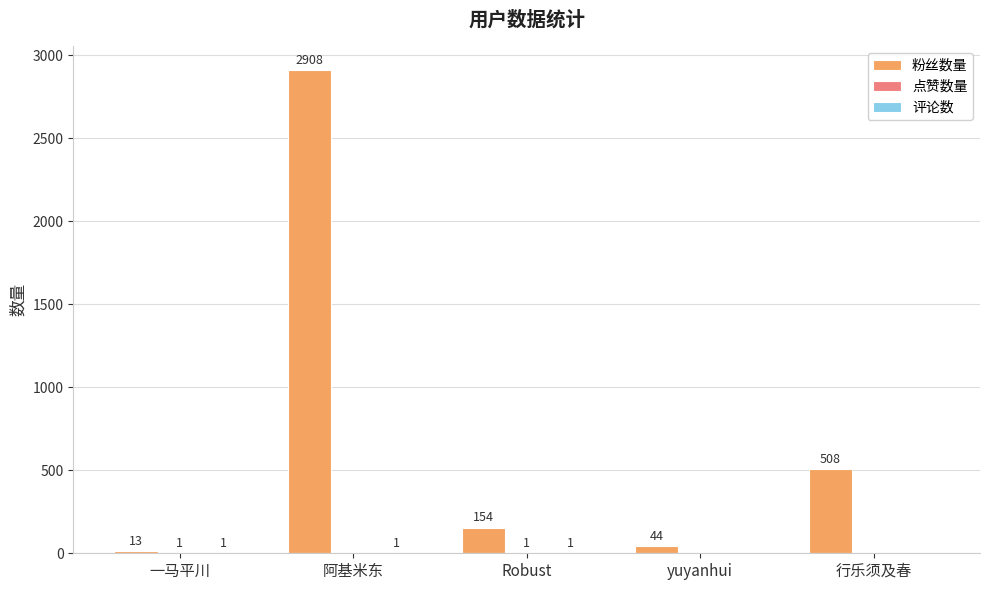

True or false: 粉丝数量 has a value of 44 at yuyanhui.

True